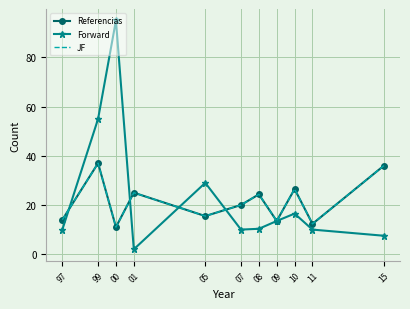

Which series has the widest spread of values?

Forward